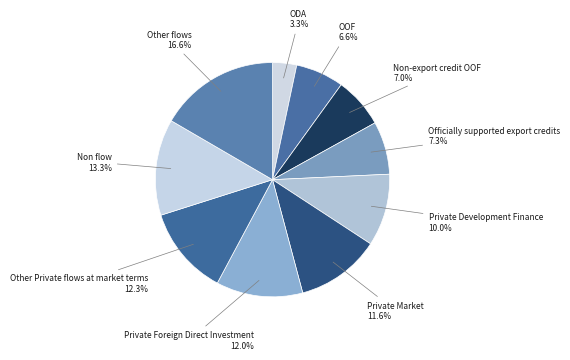

What percentage is NOT represented by Private Development Finance?

90.0%